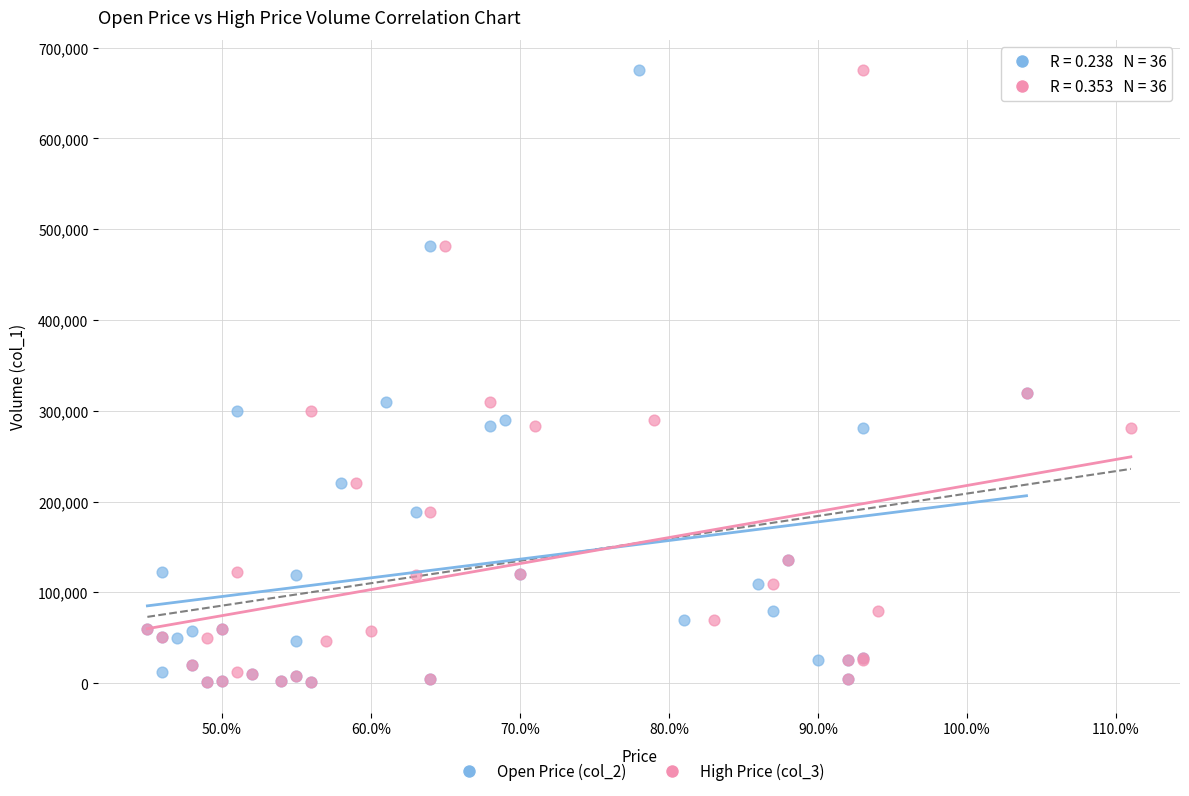

What are all the series names shown in the legend?

Open Price (col_2), High Price (col_3)